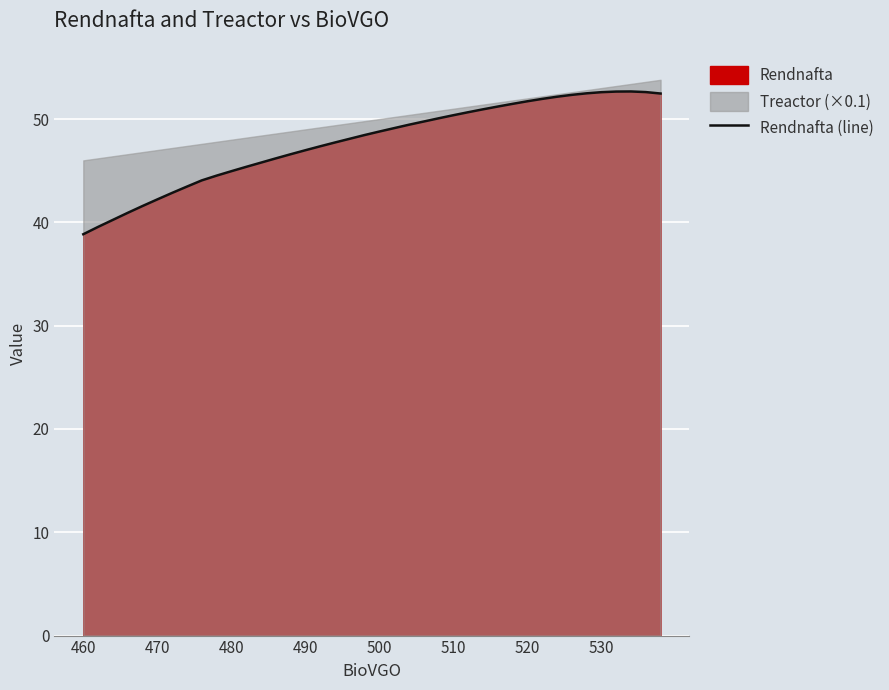

The Rendnafta (line) series shows 22.5 at 500. True or false?

False